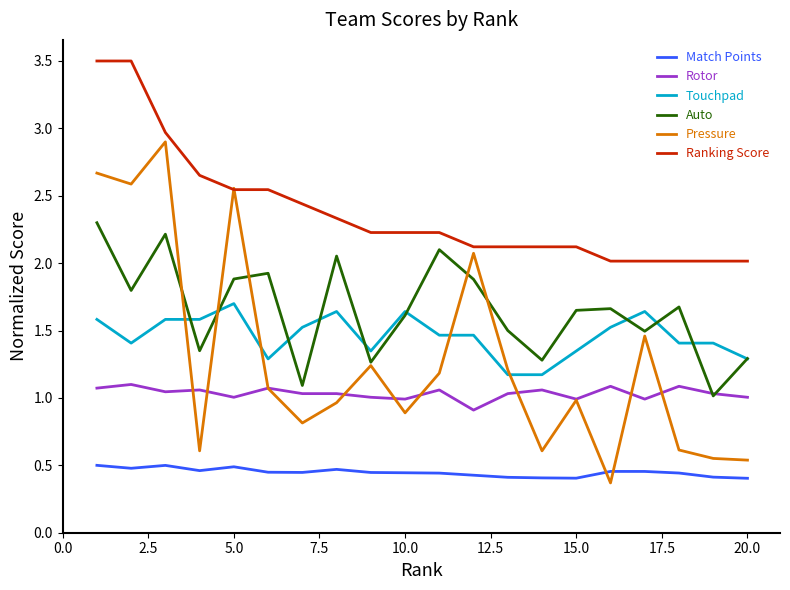

True or false: Rotor and Ranking Score cross at least once.

False